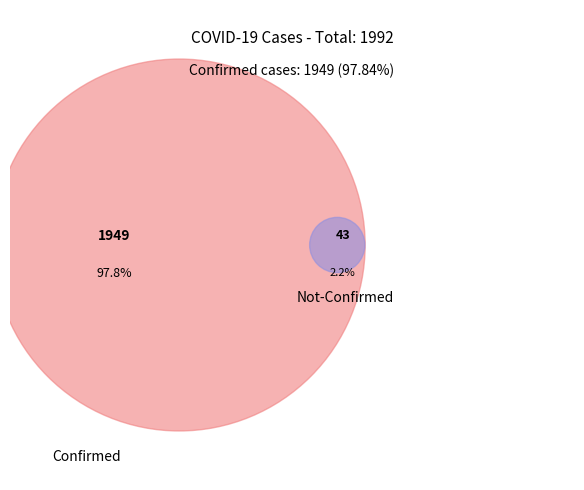

Does 13 account for over 50% of the chart?

No